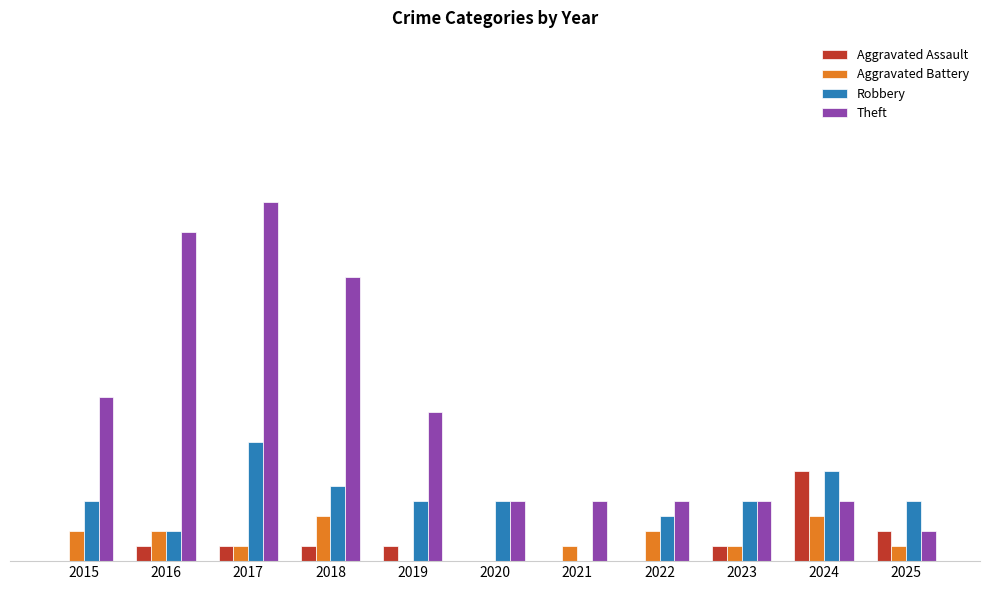

What is the maximum value shown in the chart?

24